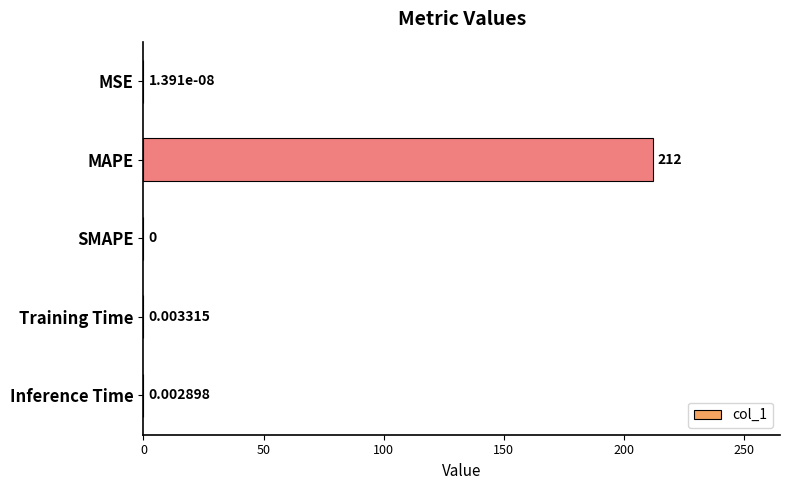

Which label corresponds to the largest value in the chart?

MAPE